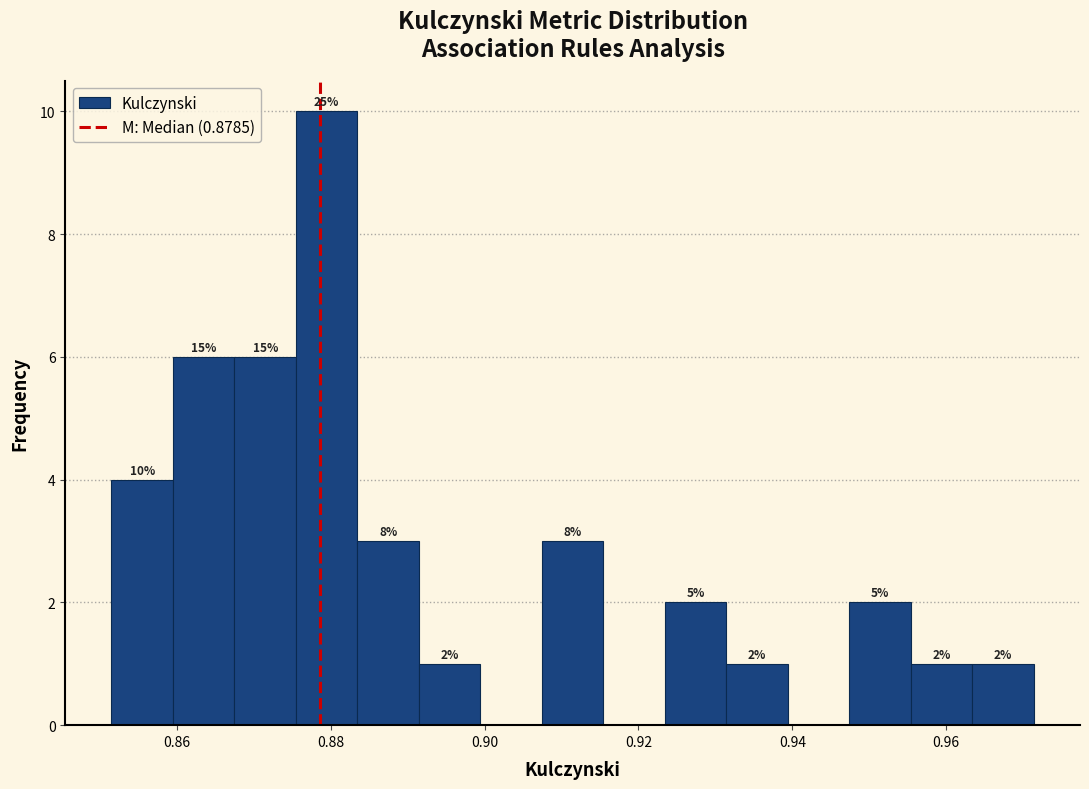

Around what value on the x-axis is the tallest bar? Give the approximate position of its centre, as read against the axis.

0.880